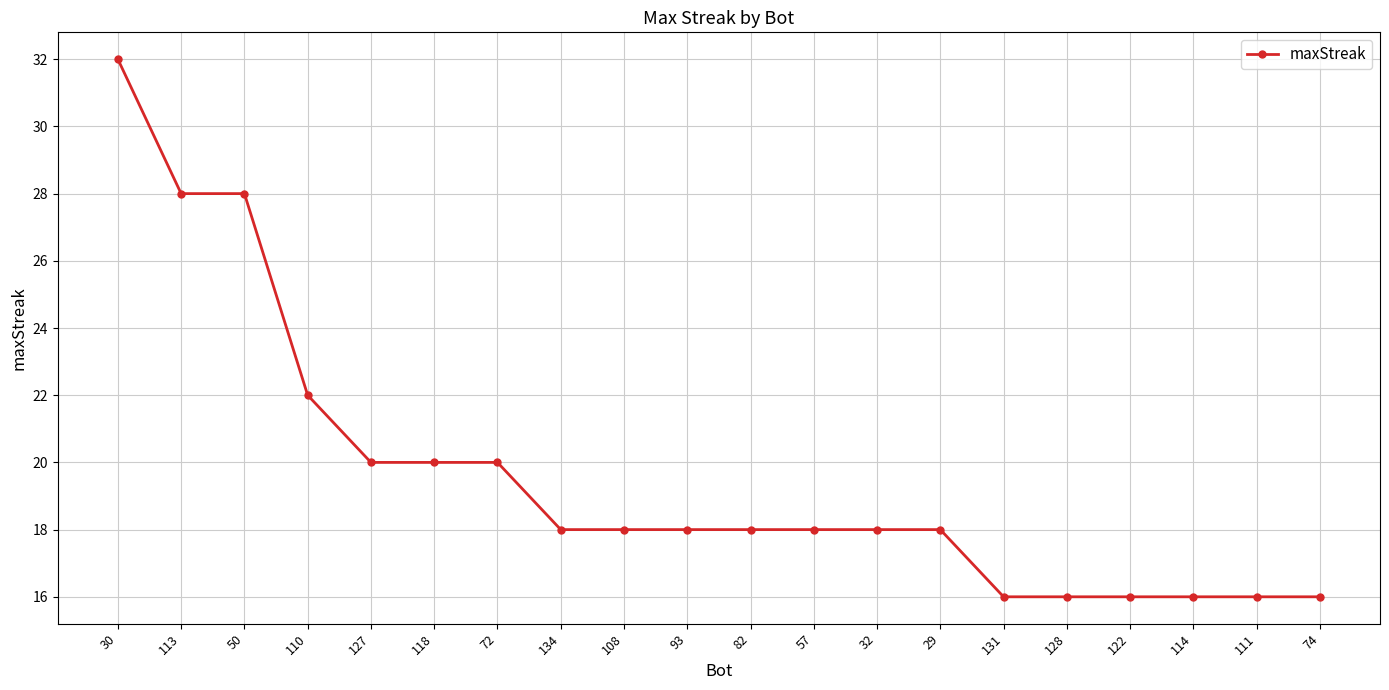

What is the label of the 18th point from the left?

114